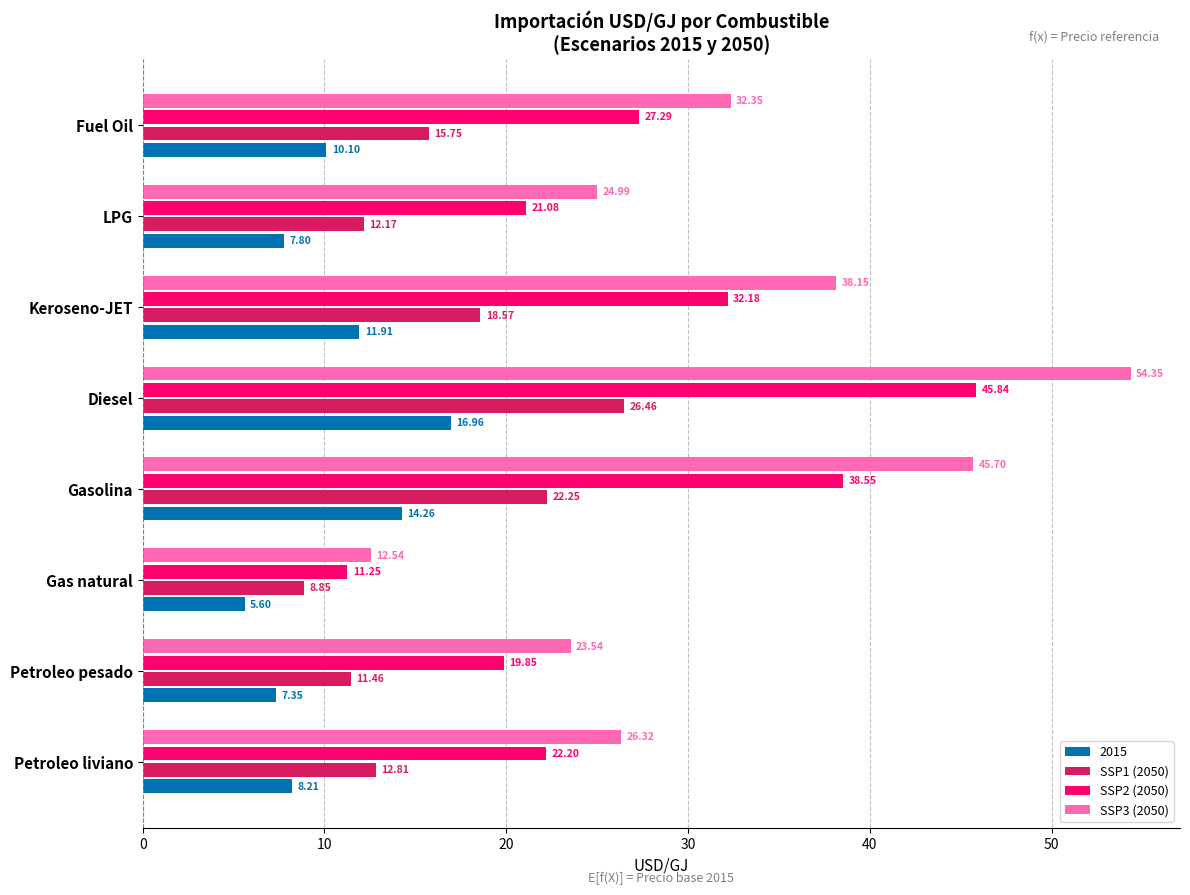

At which label is SSP2 (2050) closest to 28?

Fuel Oil